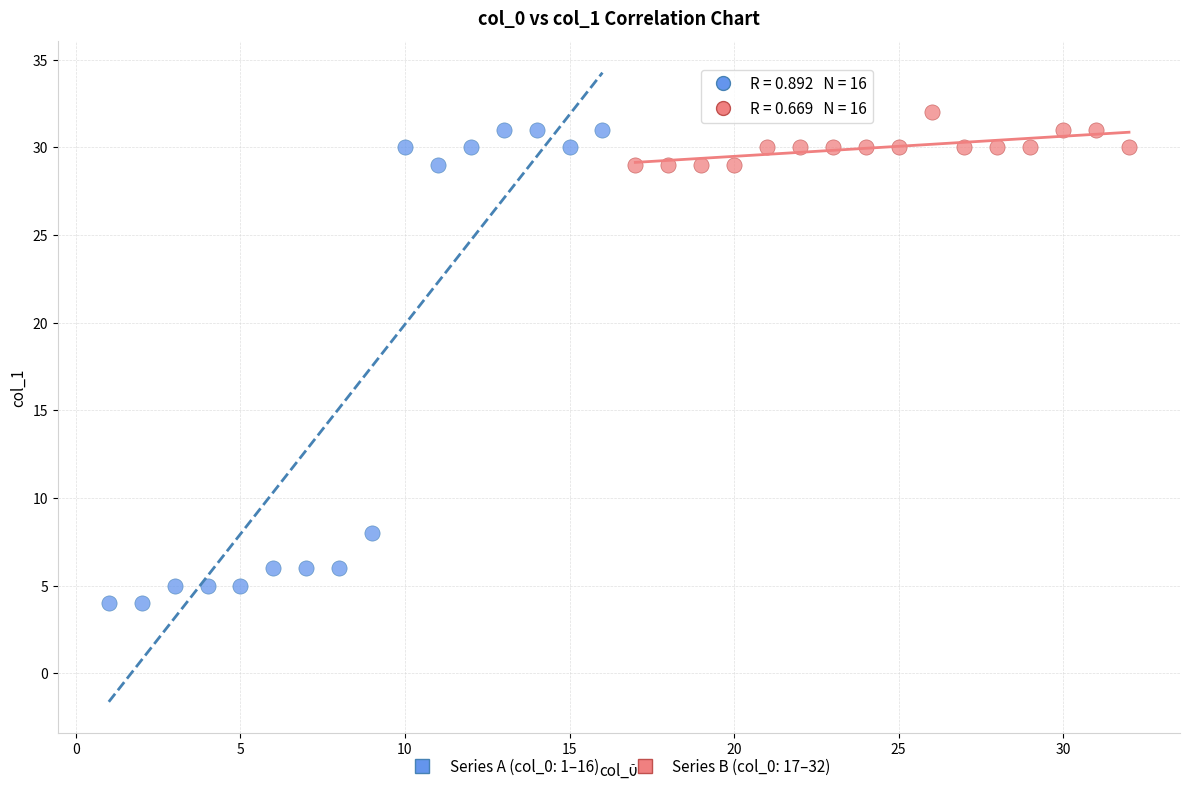

Which series reaches the minimum Y coordinate?

Series A (col_0: 1–16)